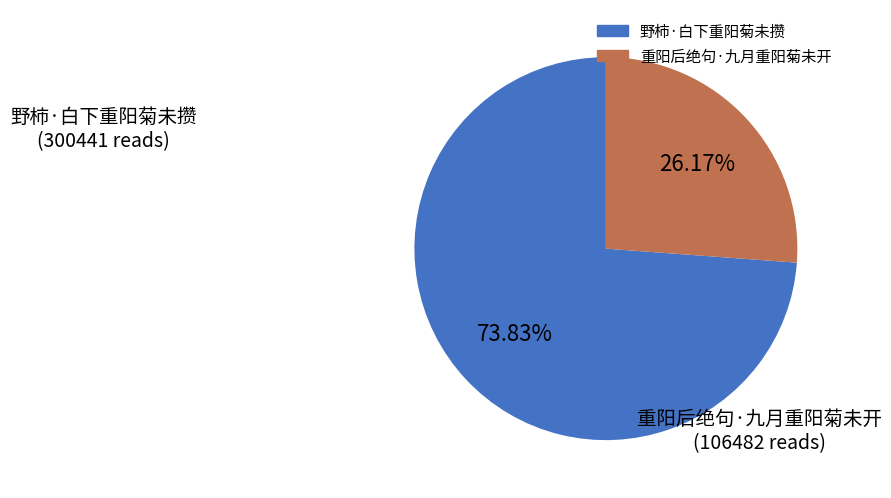

Approximately how many times larger is the value at 重阳后绝句·九月重阳菊未开 compared to 野柿·白下重阳菊未攒?

0.4